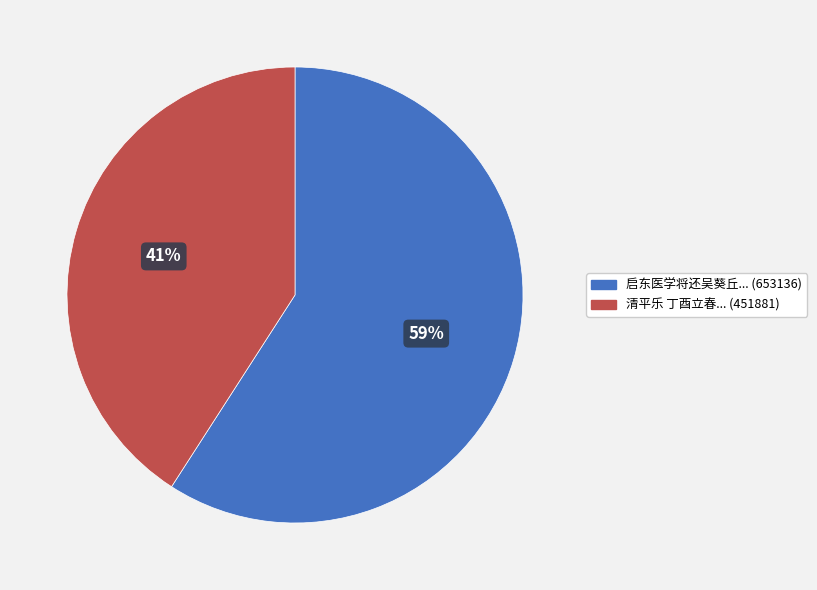

Is there any slice that represents more than half of the pie?

Yes